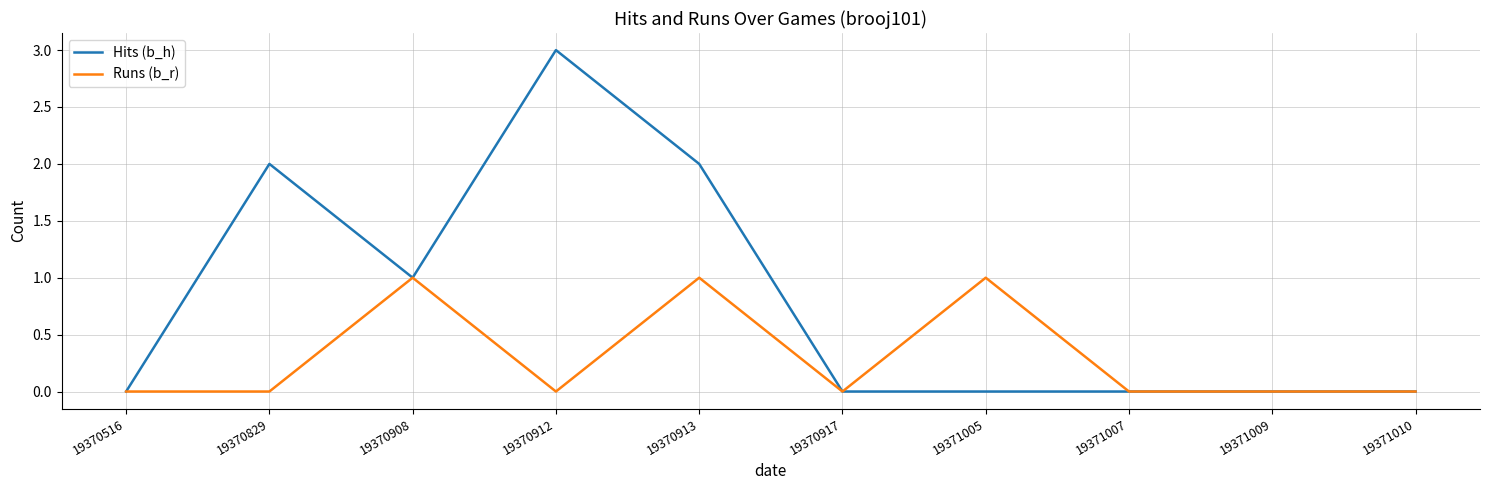

Reading left to right, what are all the values shown in this chart?

Hits (b_h): 0	2	1	3	2	0	0	0	0	0
Runs (b_r): 0	0	1	0	1	0	1	0	0	0